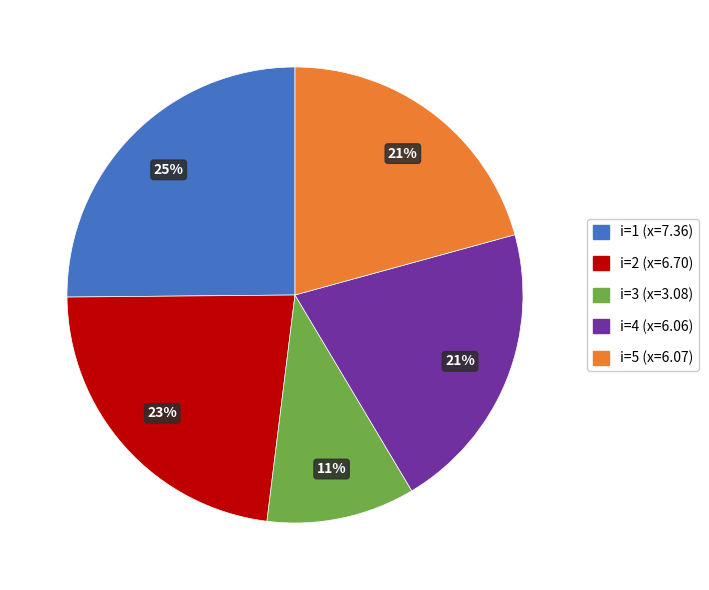

Is it true that i=4 (x=6.06) is 21% of the pie?

True